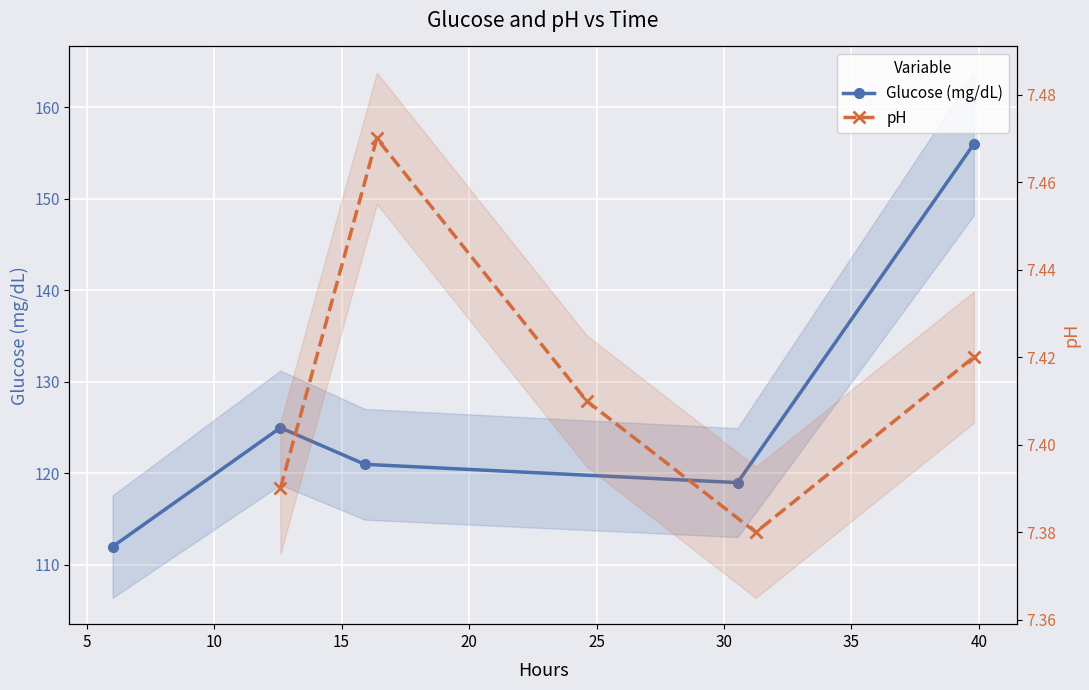

What is the value of the pH point at the 1st from the left?

7.4